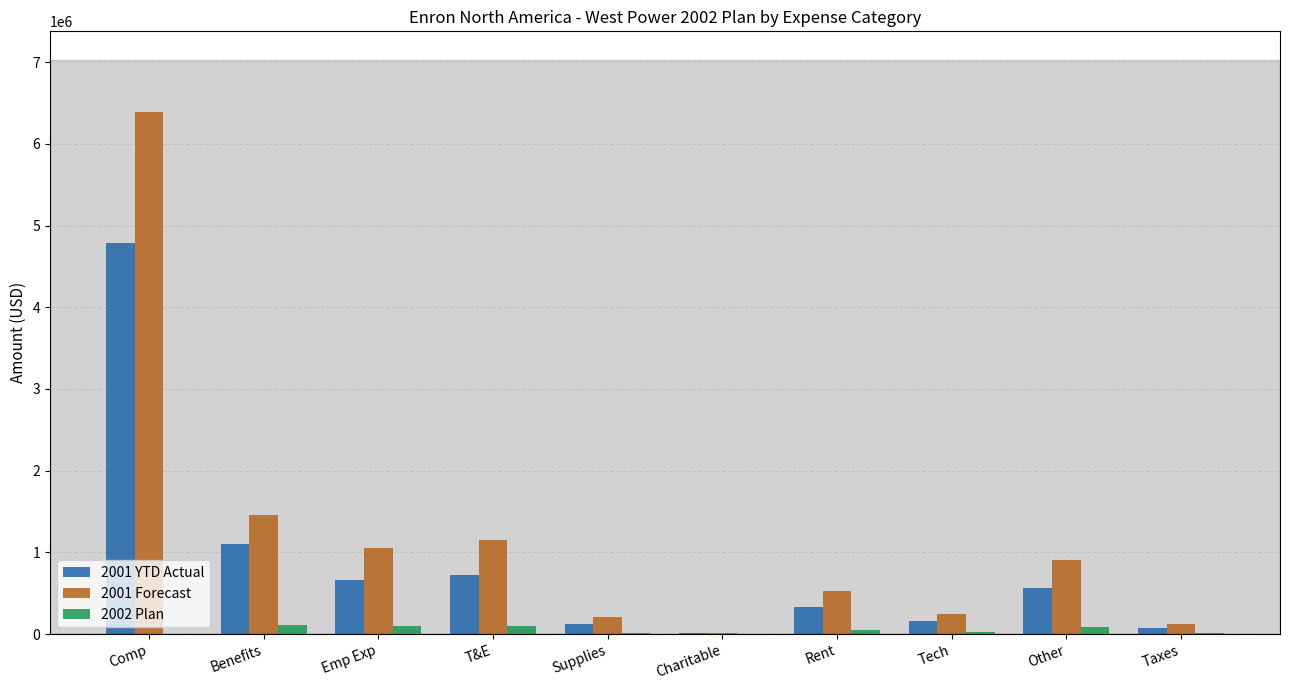

What is the total value across all series at Charitable?

31005.2